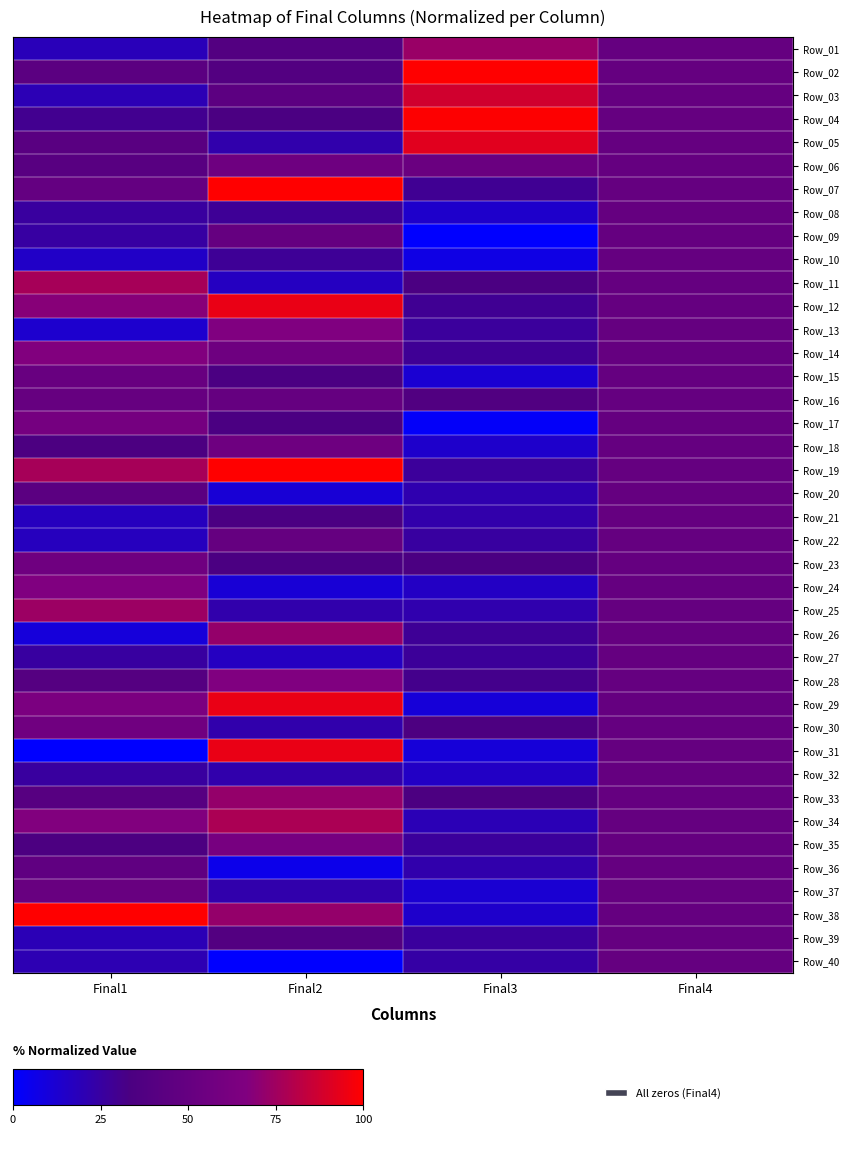

At how many categories does at least one series exceed 0?

4